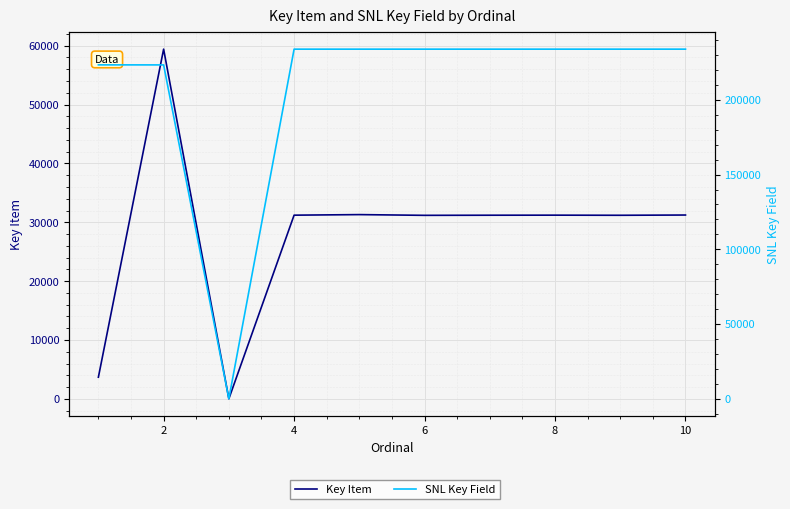

Rank the series by their maximum value, from lowest to highest.

Key Item, SNL Key Field